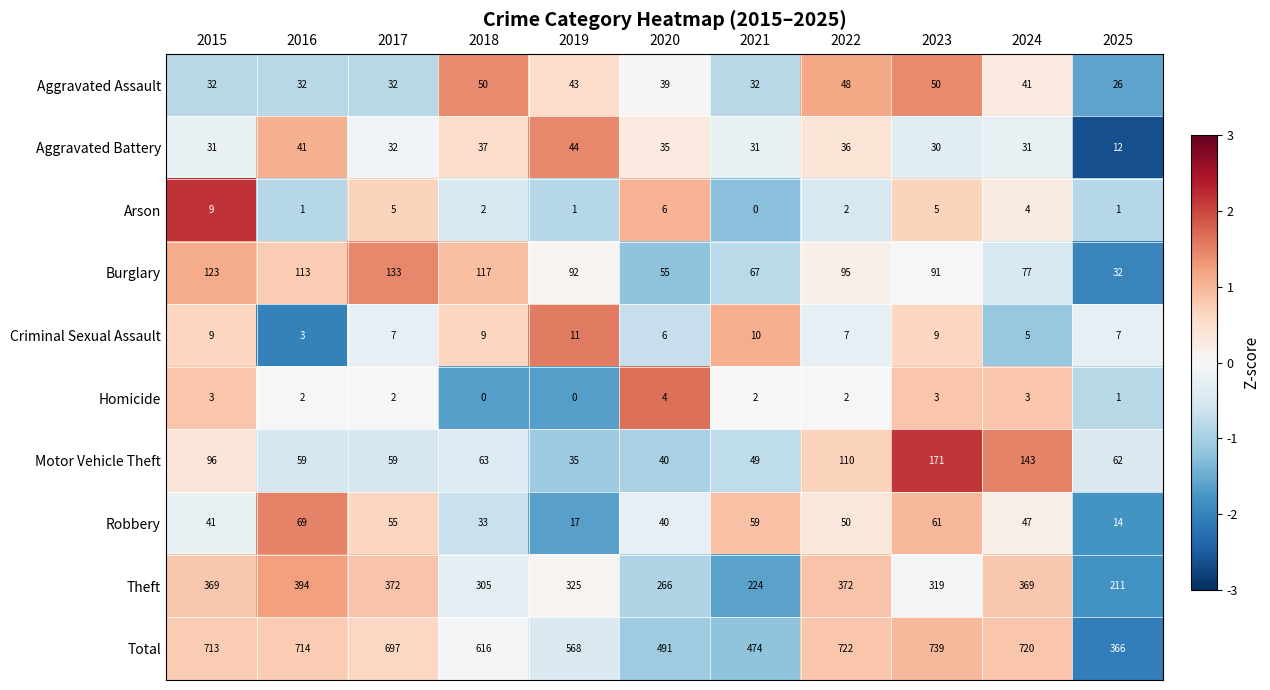

What is the difference between the highest and lowest values at 2019?

568